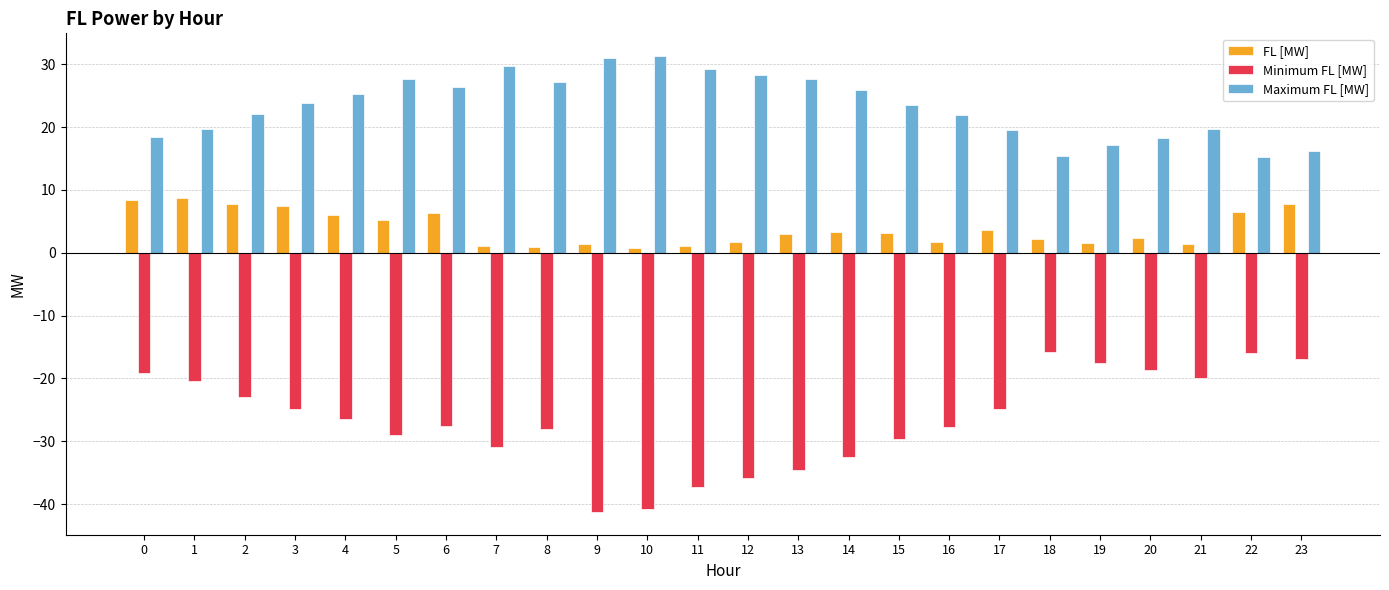

What is the value of the FL [MW] bar at the 24th from the left?

7.8